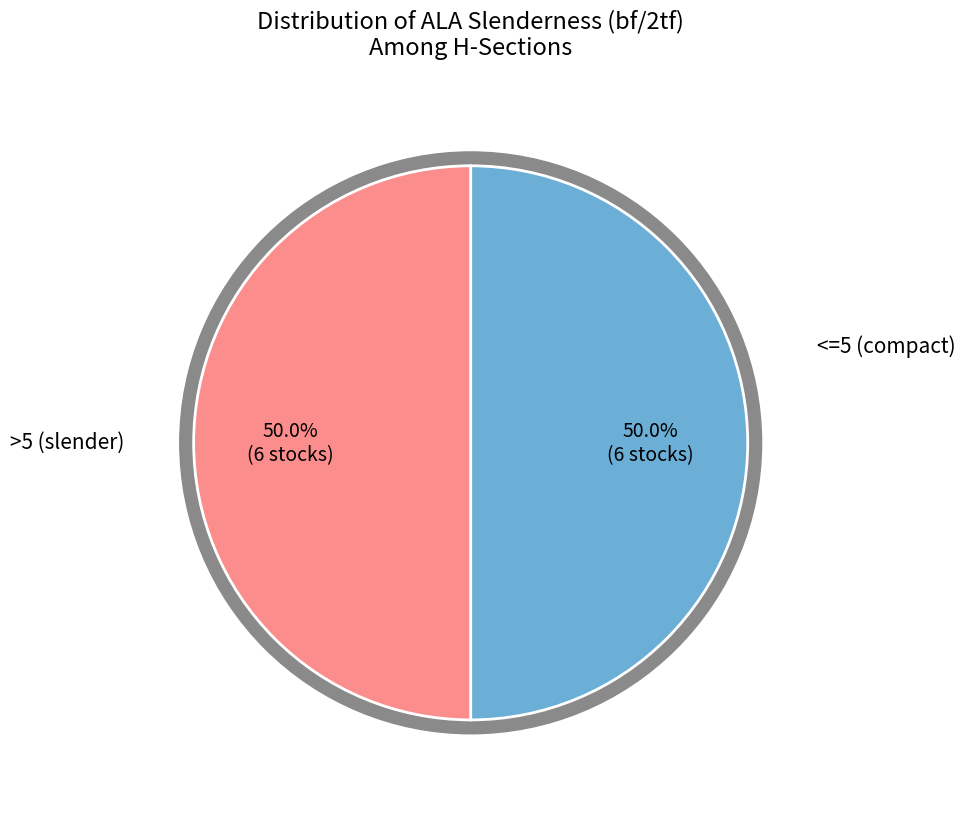

What is the change in value from 3.5 to 5.5?

+2.0